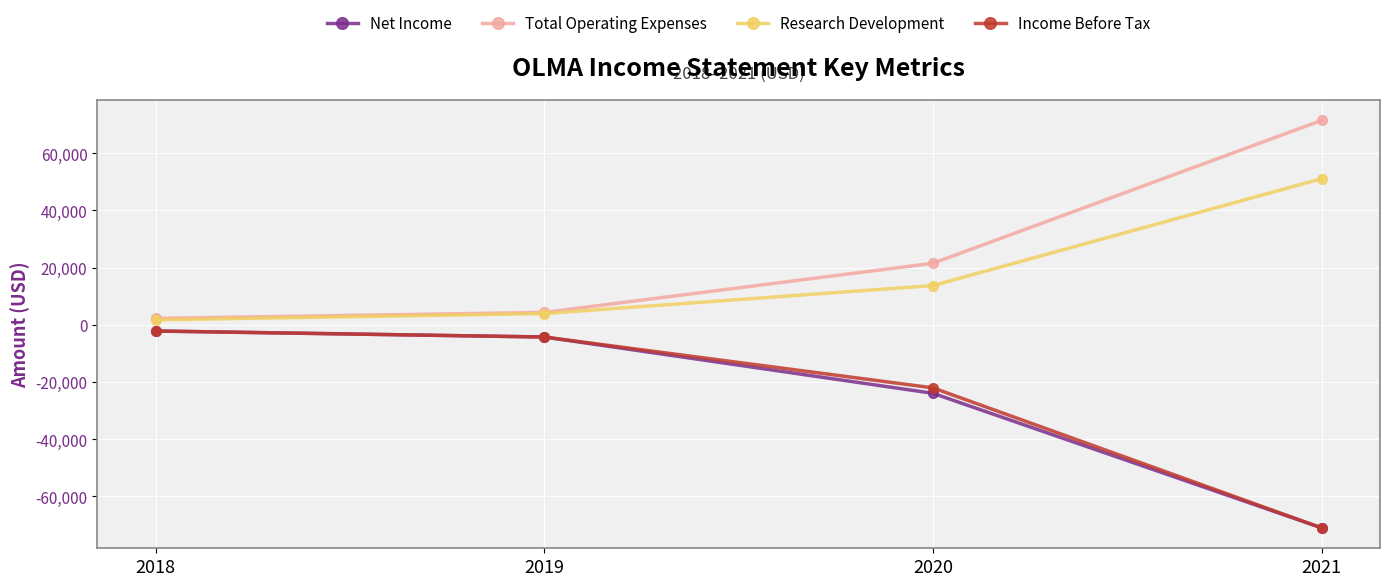

Reading left to right, list all the values displayed in this chart.

Net Income: 2018=-2200	2019=-4300	2020=-24000	2021=-71100
Total Operating Expenses: 2018=2200	2019=4300	2020=21500	2021=71500
Research Development: 2018=1700	2019=3900	2020=13700	2021=51100
Income Before Tax: 2018=-2200	2019=-4300	2020=-22100	2021=-71100